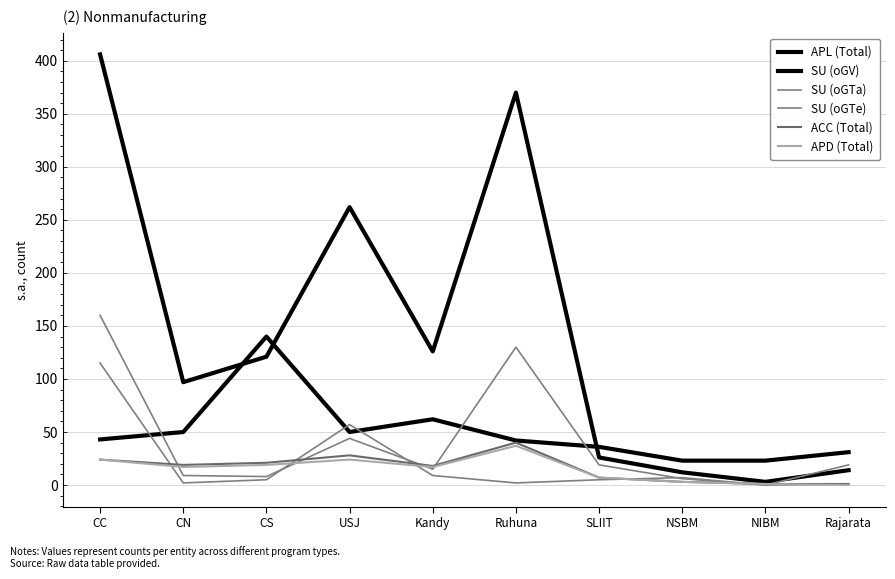

At which category does SU (oGTe) reach its first local valley?

CN